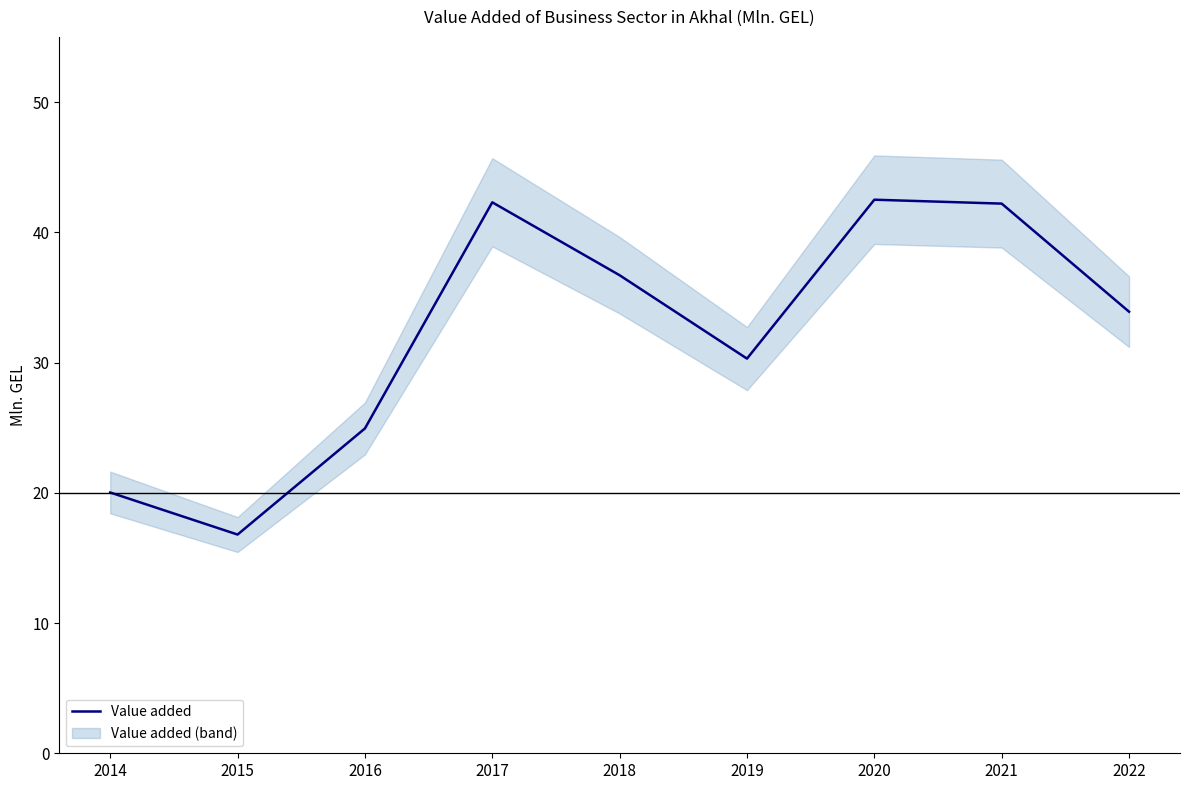

How many data points are above 33?

5